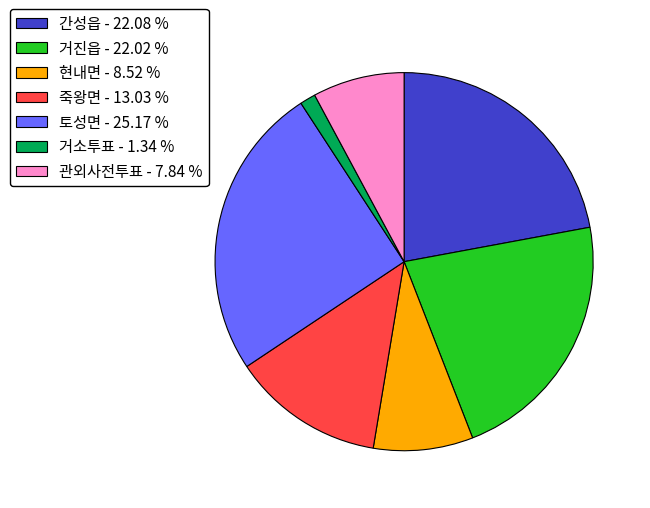

Is there a majority slice in this chart?

No